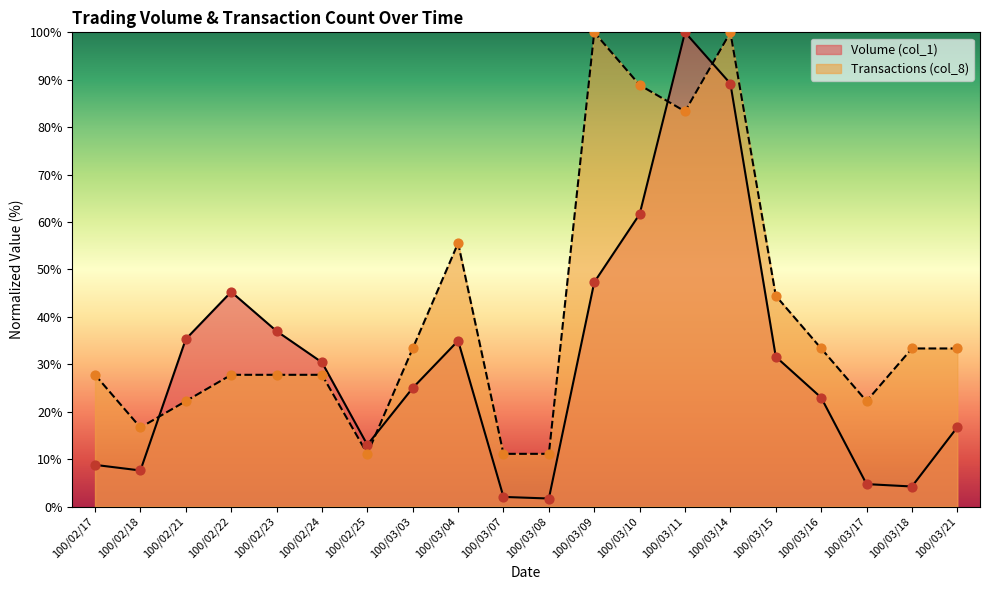

At how many categories does at least one series exceed 33?

13